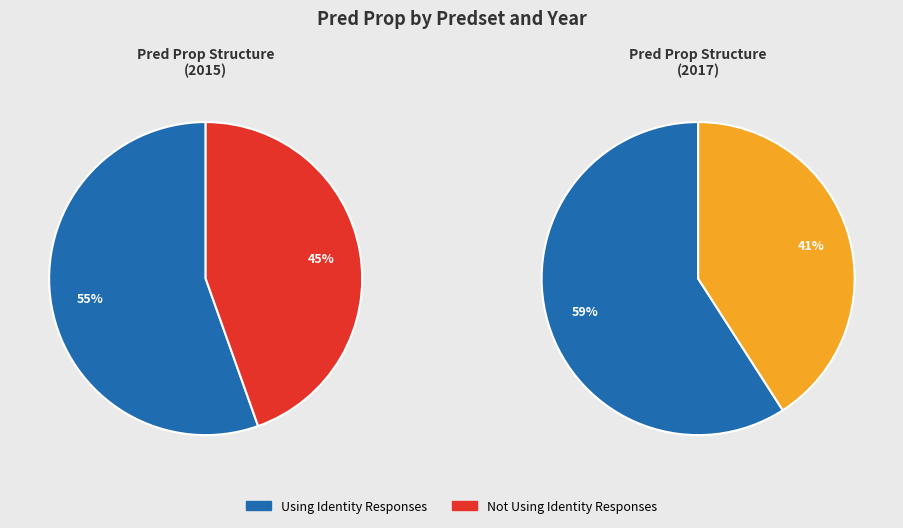

How many segments does this pie chart have?

4